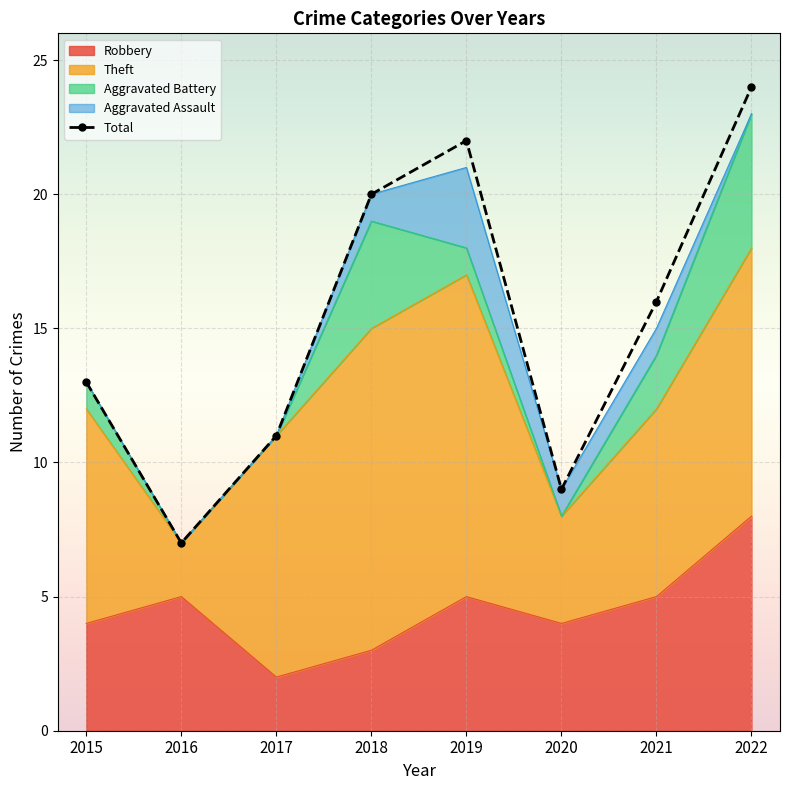

What is the maximum value for Theft?

12